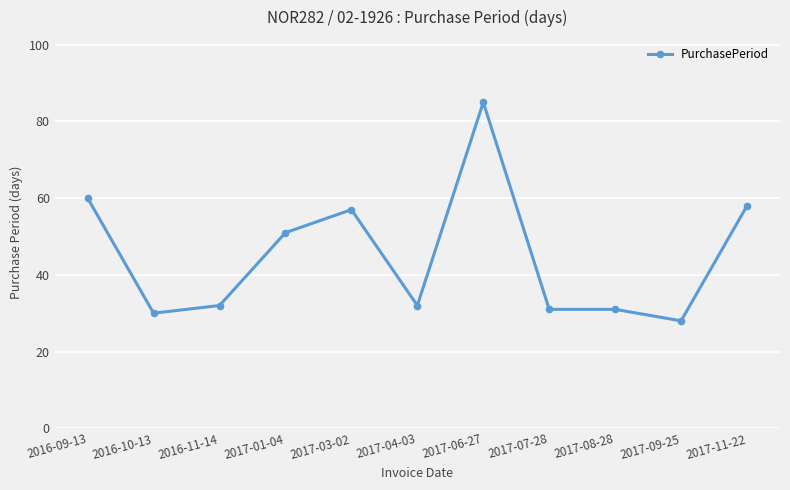

What is the value of the 10th point from the left?

28